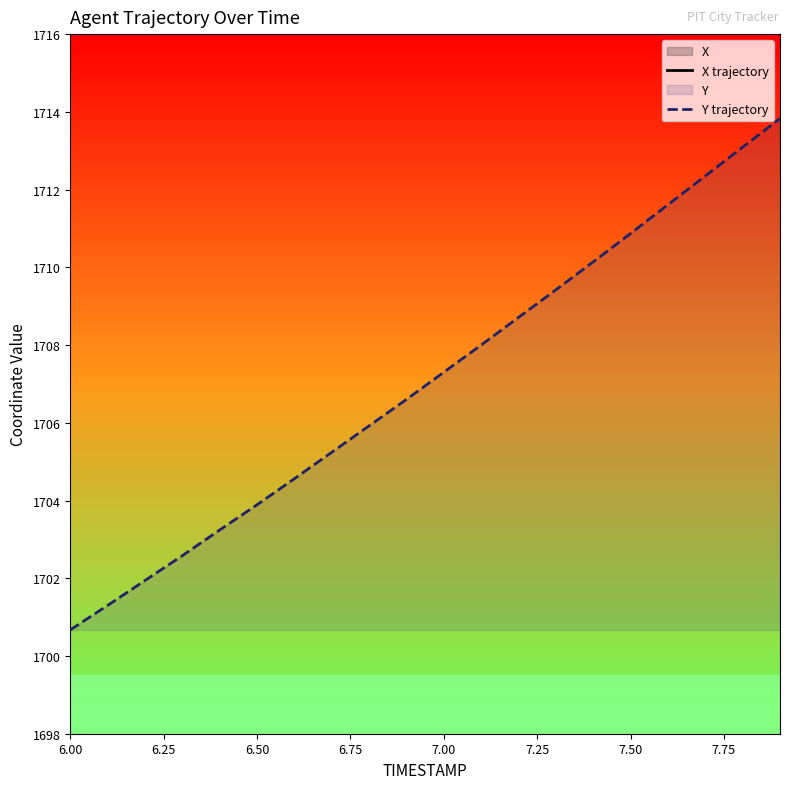

At which label does Y trajectory reach its minimum?

6.00